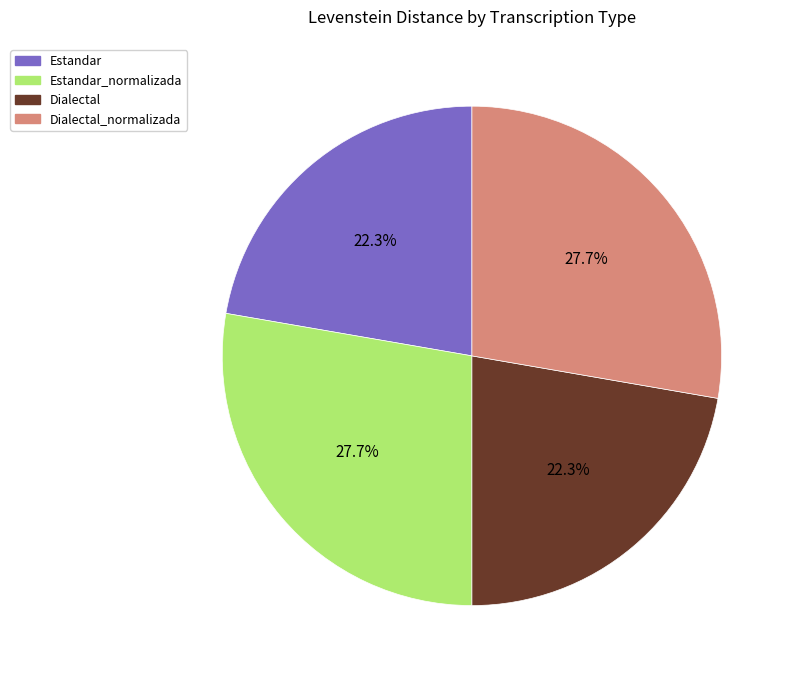

Does any single category account for the majority?

No